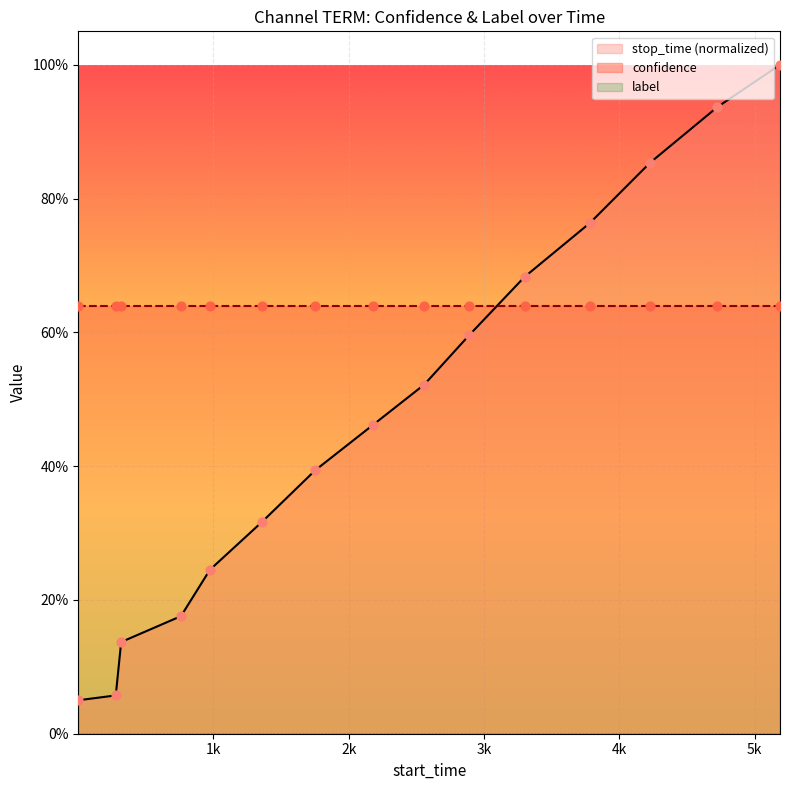

Is the value of confidence at 14 greater than the value of stop_time (normalized) at 7?

Yes